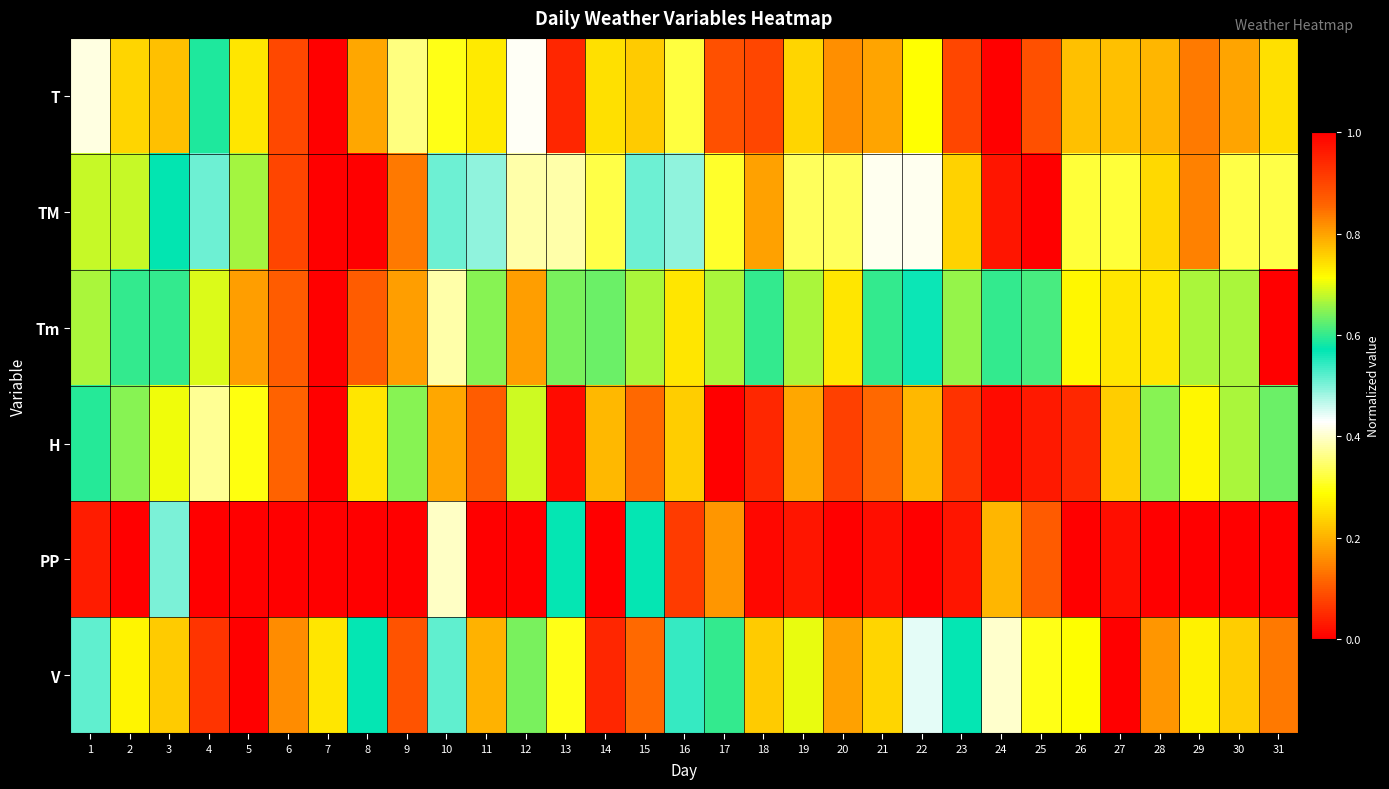

Reading right to left, list all the values displayed in this chart.

T: 31=0.3	30=0.2	29=0.1	28=0.2	27=0.2	26=0.2	25=0.1	24=0.0	23=0.1	22=0.3	21=0.2	20=0.2	19=0.2	18=0.1	17=0.1	16=0.3	15=0.2	14=0.3	13=0.0	12=0.4	11=0.3	10=0.3	9=0.4	8=0.8	7=1.0	6=0.9	5=0.7	4=0.6	3=0.2	2=0.2	1=0.4
TM: 31=0.3	30=0.3	29=0.1	28=0.2	27=0.3	26=0.3	25=0.0	24=0.0	23=0.2	22=0.4	21=0.4	20=0.3	19=0.3	18=0.2	17=0.3	16=0.5	15=0.5	14=0.3	13=0.4	12=0.4	11=0.5	10=0.5	9=0.8	8=1.0	7=1.0	6=0.9	5=0.7	4=0.5	3=0.6	2=0.7	1=0.7
Tm: 31=0.0	30=0.7	29=0.7	28=0.7	27=0.7	26=0.7	25=0.6	24=0.6	23=0.7	22=0.6	21=0.6	20=0.7	19=0.7	18=0.6	17=0.7	16=0.7	15=0.7	14=0.6	13=0.6	12=0.8	11=0.6	10=0.4	9=0.8	8=0.9	7=1.0	6=0.9	5=0.8	4=0.7	3=0.6	2=0.6	1=0.7
H: 31=0.6	30=0.7	29=0.7	28=0.6	27=0.8	26=0.9	25=1.0	24=1.0	23=0.9	22=0.8	21=0.9	20=0.9	19=0.8	18=0.9	17=1.0	16=0.8	15=0.9	14=0.8	13=1.0	12=0.7	11=0.9	10=0.8	9=0.6	8=0.3	7=0.0	6=0.1	5=0.3	4=0.4	3=0.7	2=0.6	1=0.6
PP: 31=0.0	30=0.0	29=0.0	28=0.0	27=0.0	26=0.0	25=0.1	24=0.2	23=0.0	22=1.0	21=0.0	20=0.0	19=0.0	18=0.0	17=0.2	16=0.1	15=0.6	14=0.0	13=0.6	12=0.0	11=0.0	10=0.4	9=0.0	8=0.0	7=0.0	6=0.0	5=0.0	4=0.0	3=0.5	2=0.0	1=0.0
V: 31=0.8	30=0.8	29=0.7	28=0.8	27=1.0	26=0.7	25=0.3	24=0.4	23=0.6	22=0.4	21=0.2	20=0.2	19=0.7	18=0.2	17=0.6	16=0.5	15=0.1	14=0.0	13=0.3	12=0.6	11=0.2	10=0.5	9=0.9	8=0.6	7=0.3	6=0.2	5=0.0	4=0.1	3=0.2	2=0.3	1=0.5